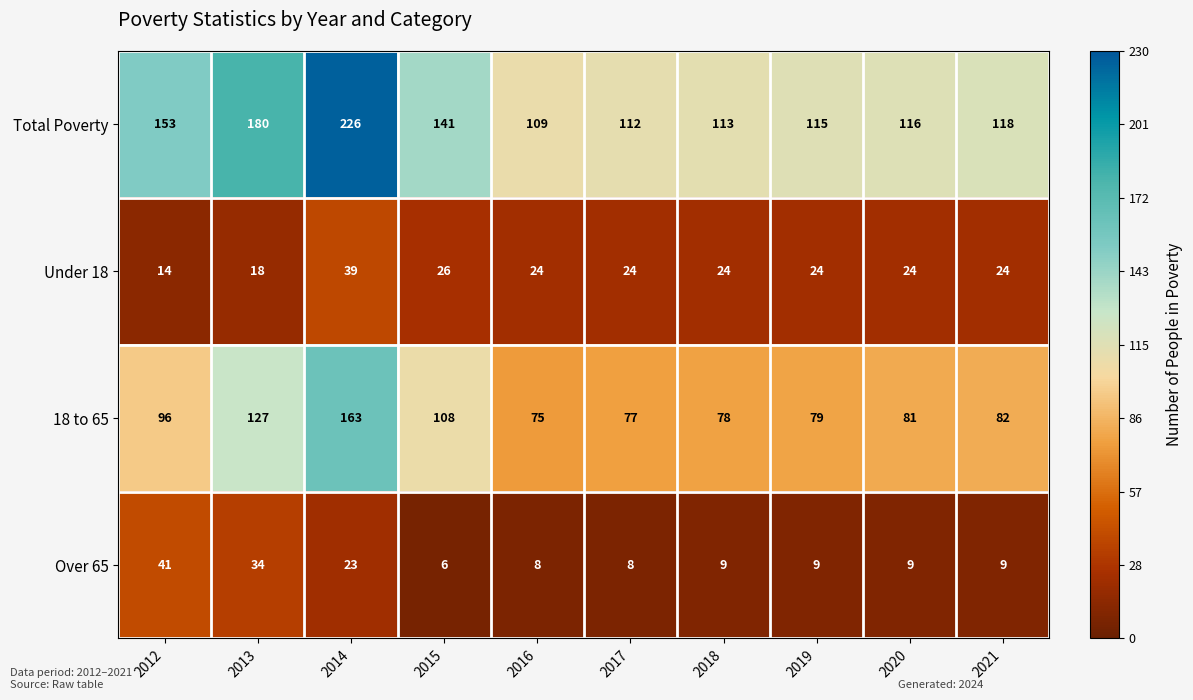

True or false: 18 to 65 has a value of 82 at 2013.

False